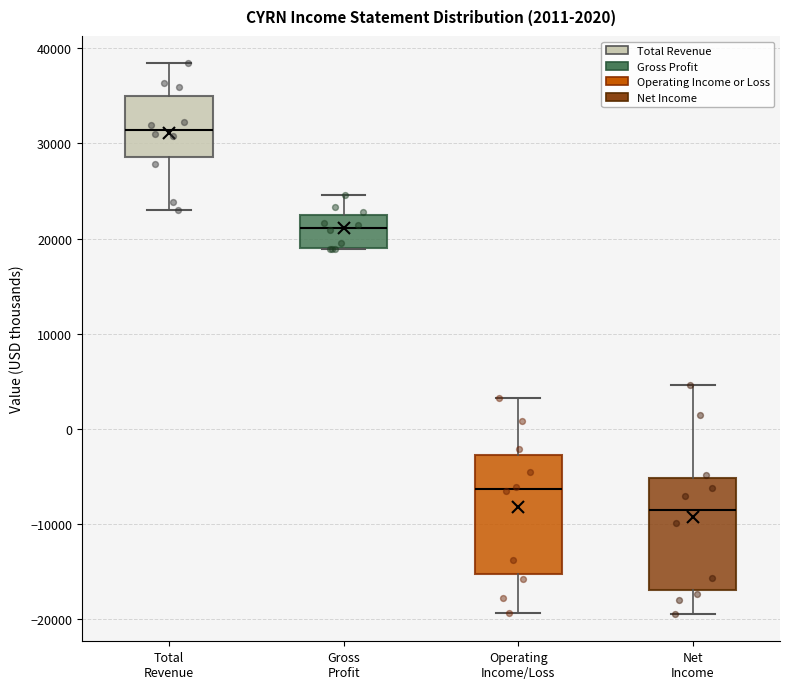

Which box's median line is the highest?

Total Revenue